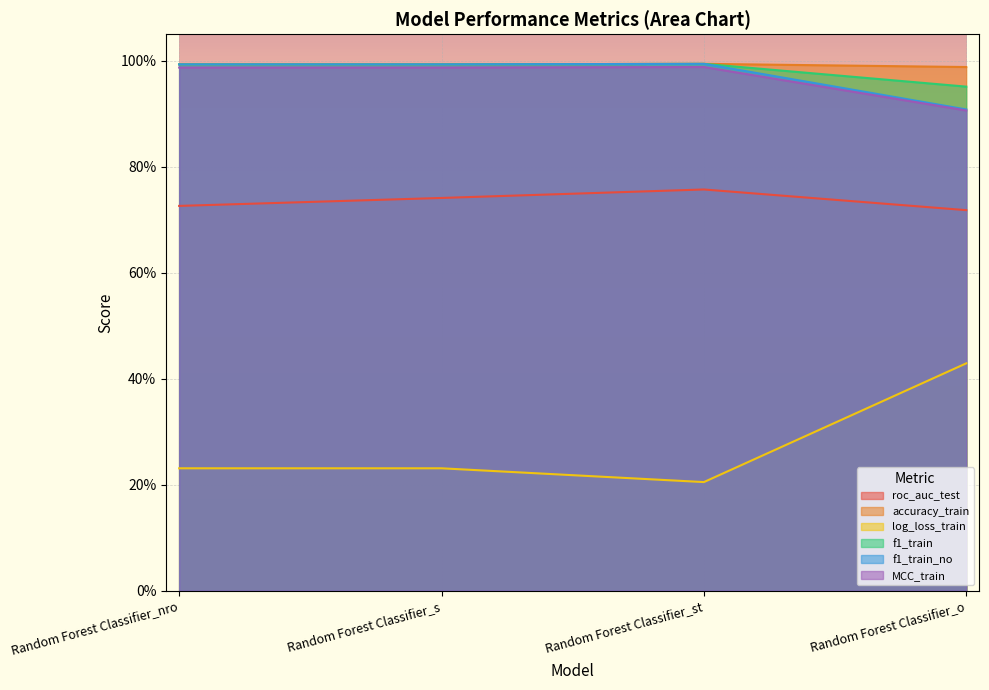

True or false: f1_train and f1_train_no cross at least once.

False